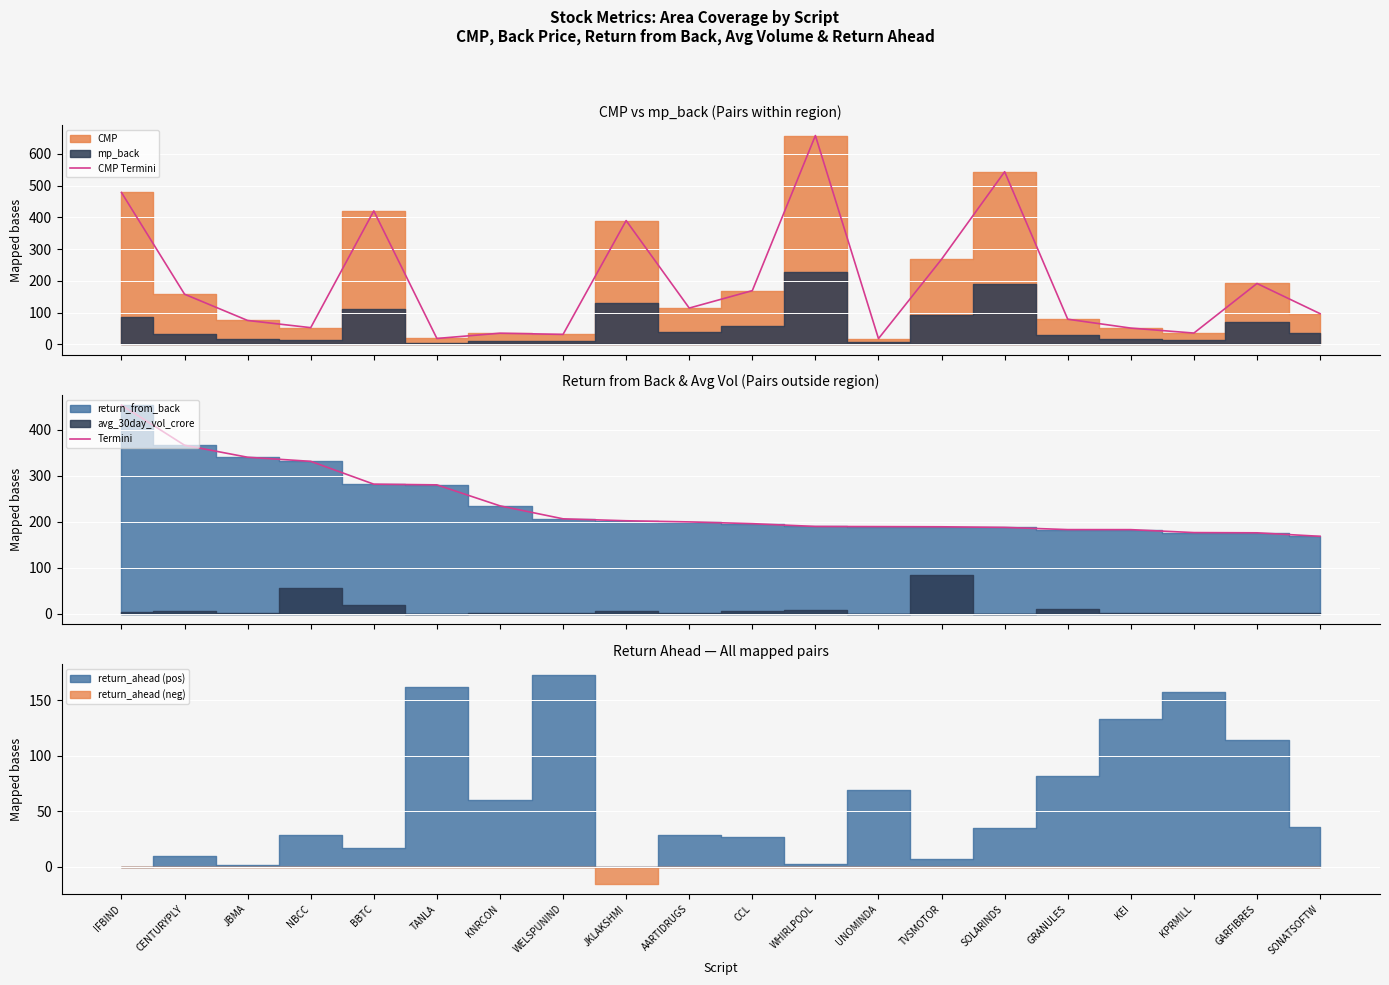

What is the minimum value for CMP Termini?

18.0